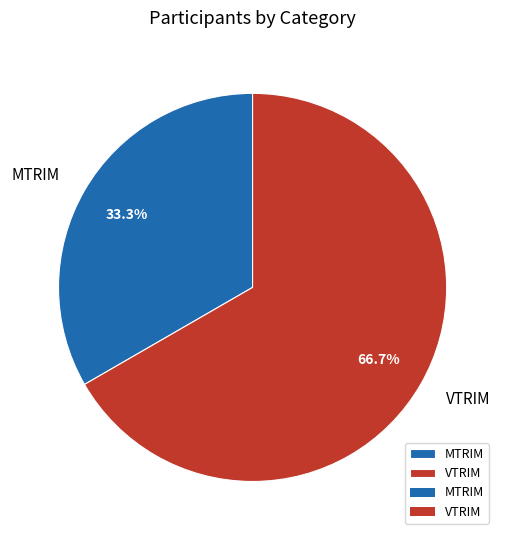

Does VTRIM represent more than half of the total?

Yes